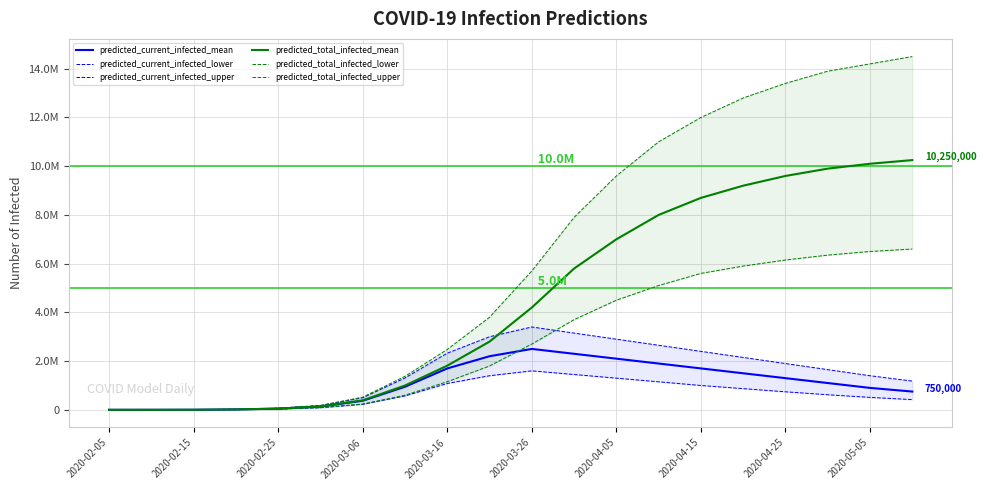

Which category has the lowest value in the predicted_total_infected_lower series?

2020-02-05